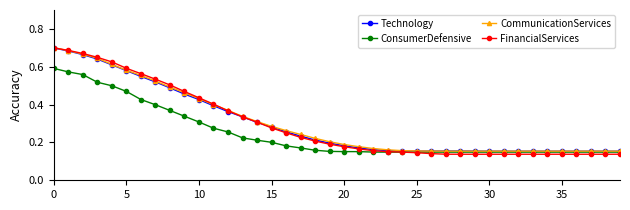

Count the CommunicationServices values in the range 0 to 1.

40